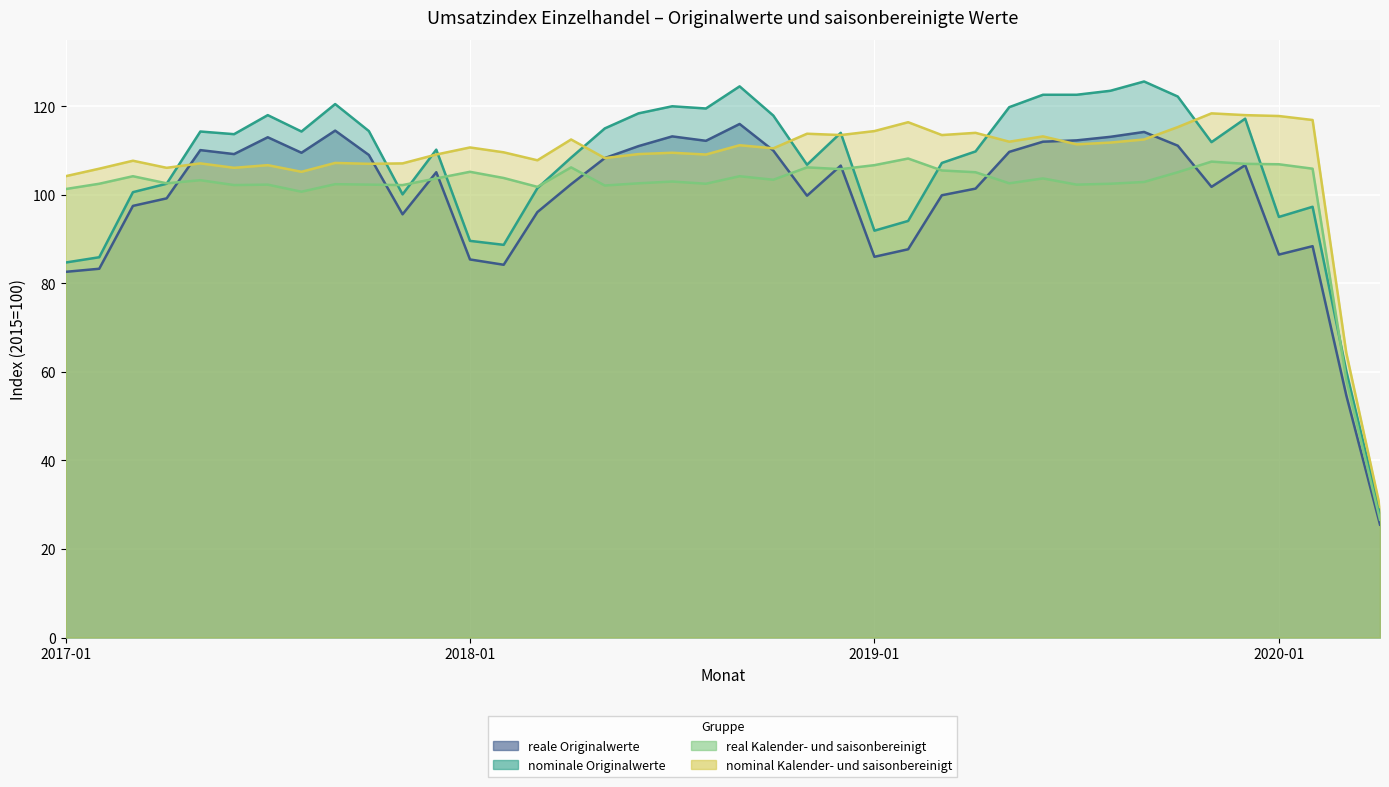

Reading right to left, transcribe all the data shown in this chart.

reale Originalwerte: 2020-04=25.5	2020-03=54.7	2020-02=88.4	2020-01=86.5	2019-12=106.7	2019-11=101.8	2019-10=111.1	2019-09=114.2	2019-08=113.1	2019-07=112.3	2019-06=112.0	2019-05=109.7	2019-04=101.4	2019-03=99.9	2019-02=87.7	2019-01=86.0	2018-12=106.6	2018-11=99.8	2018-10=110.0	2018-09=116.0	2018-08=112.2	2018-07=113.2	2018-06=111.0	2018-05=108.3	2018-04=102.4	2018-03=96.1	2018-02=84.2	2018-01=85.4	2017-12=105.1	2017-11=95.6	2017-10=109.0	2017-09=114.5	2017-08=109.5	2017-07=113.0	2017-06=109.2	2017-05=110.1	2017-04=99.2	2017-03=97.5	2017-02=83.3	2017-01=82.6
nominale Originalwerte: 2020-04=28.2	2020-03=60.2	2020-02=97.3	2020-01=95.0	2019-12=117.2	2019-11=111.9	2019-10=122.2	2019-09=125.6	2019-08=123.5	2019-07=122.6	2019-06=122.6	2019-05=119.8	2019-04=109.8	2019-03=107.2	2019-02=94.1	2019-01=91.9	2018-12=114.0	2018-11=106.8	2018-10=117.9	2018-09=124.5	2018-08=119.5	2018-07=120.0	2018-06=118.4	2018-05=115.0	2018-04=108.4	2018-03=101.5	2018-02=88.7	2018-01=89.6	2017-12=110.2	2017-11=100.1	2017-10=114.4	2017-09=120.5	2017-08=114.3	2017-07=118.0	2017-06=113.7	2017-05=114.3	2017-04=102.5	2017-03=100.6	2017-02=85.9	2017-01=84.7
real Kalender- und saisonbereinigt: 2020-04=26.6	2020-03=58.2	2020-02=105.9	2020-01=106.9	2019-12=107.0	2019-11=107.5	2019-10=105.1	2019-09=102.9	2019-08=102.5	2019-07=102.3	2019-06=103.7	2019-05=102.6	2019-04=105.1	2019-03=105.5	2019-02=108.2	2019-01=106.7	2018-12=105.8	2018-11=106.2	2018-10=103.4	2018-09=104.2	2018-08=102.5	2018-07=103.0	2018-06=102.6	2018-05=102.1	2018-04=106.2	2018-03=101.8	2018-02=103.8	2018-01=105.2	2017-12=103.7	2017-11=102.2	2017-10=102.3	2017-09=102.4	2017-08=100.7	2017-07=102.3	2017-06=102.2	2017-05=103.3	2017-04=102.6	2017-03=104.2	2017-02=102.5	2017-01=101.3
nominal Kalender- und saisonbereinigt: 2020-04=29.5	2020-03=64.3	2020-02=116.9	2020-01=117.8	2019-12=118.0	2019-11=118.4	2019-10=115.3	2019-09=112.5	2019-08=111.8	2019-07=111.4	2019-06=113.2	2019-05=112.0	2019-04=114.0	2019-03=113.5	2019-02=116.4	2019-01=114.4	2018-12=113.5	2018-11=113.8	2018-10=110.5	2018-09=111.2	2018-08=109.1	2018-07=109.5	2018-06=109.2	2018-05=108.3	2018-04=112.5	2018-03=107.8	2018-02=109.6	2018-01=110.7	2017-12=109.1	2017-11=107.1	2017-10=107.0	2017-09=107.2	2017-08=105.2	2017-07=106.7	2017-06=106.1	2017-05=107.1	2017-04=106.1	2017-03=107.7	2017-02=105.9	2017-01=104.2